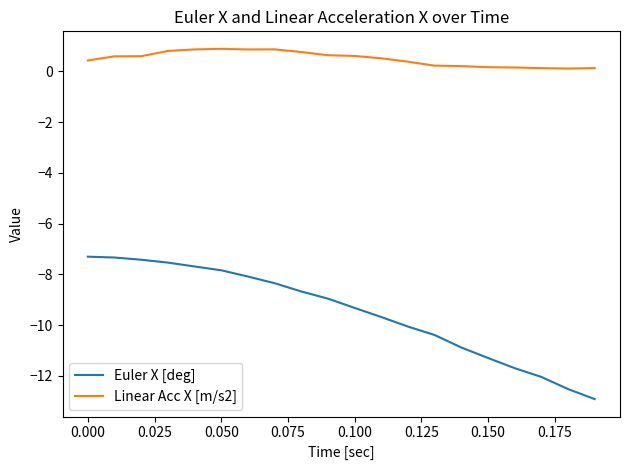

Which series has the largest total across all categories?

Linear Acc X [m/s2]